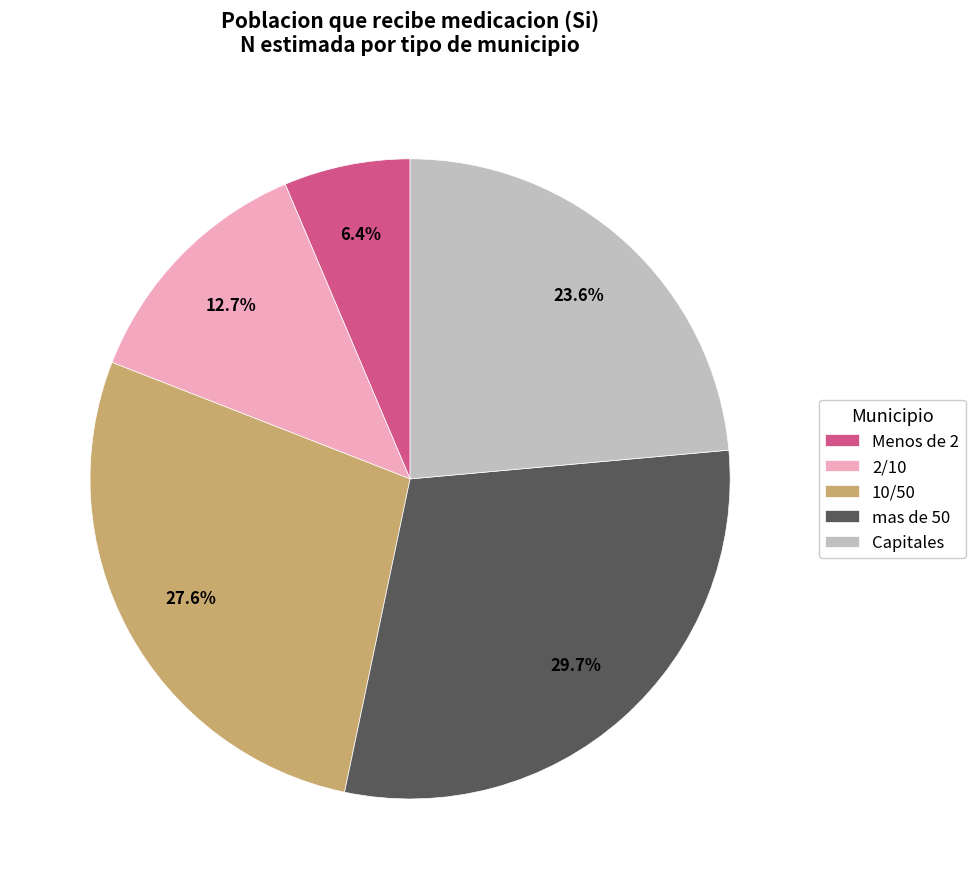

What is the smallest slice in the pie chart?

Menos de 2